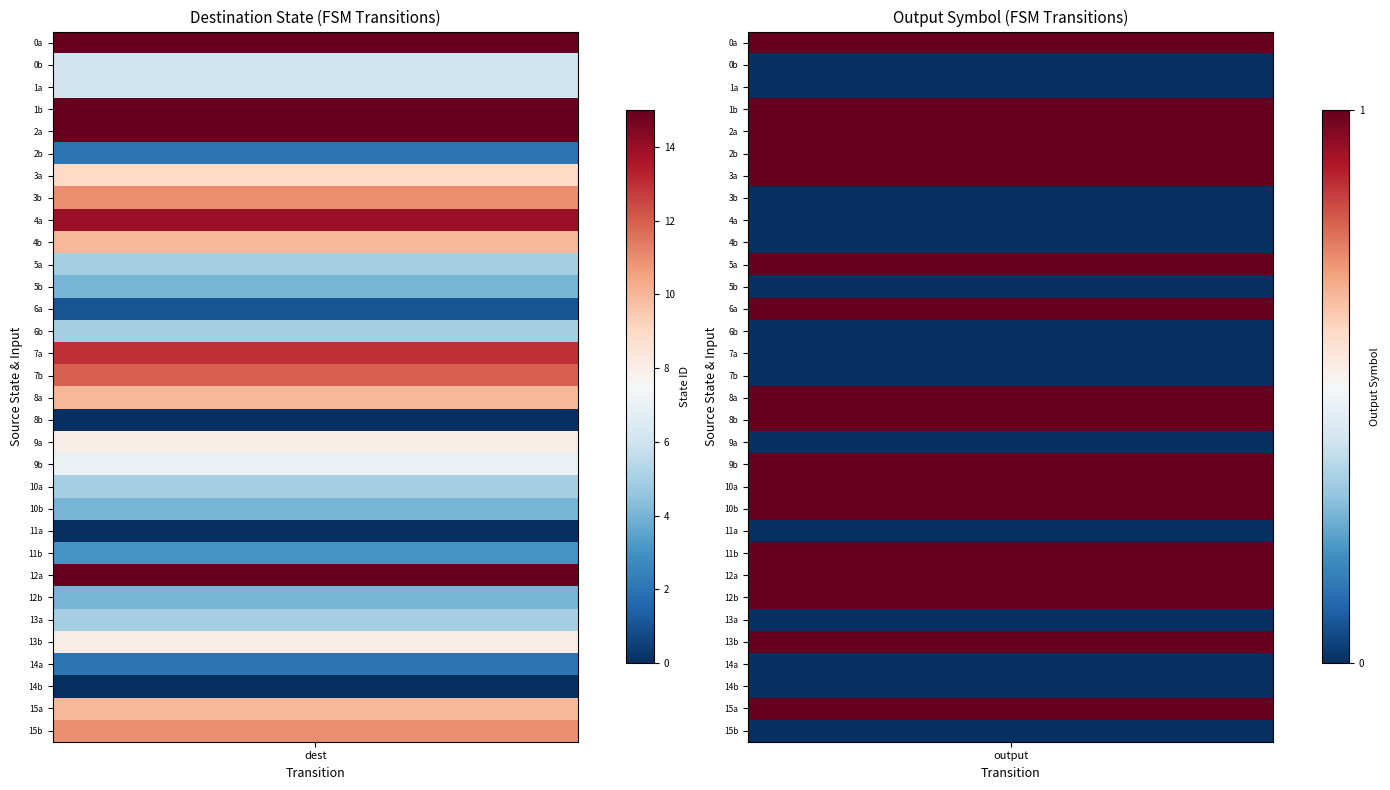

Reading left to right, what are all the values shown in this chart?

0: 15	6	6	15	15	2	9	11	14	10	5	4	1	5	13	12	10	0	8	7	5	4	0	3	15	4	5	8	2	0	10	11
1: 1	0	0	1	1	1	1	0	0	0	1	0	1	0	0	0	1	1	0	1	1	1	0	1	1	1	0	1	0	0	1	0